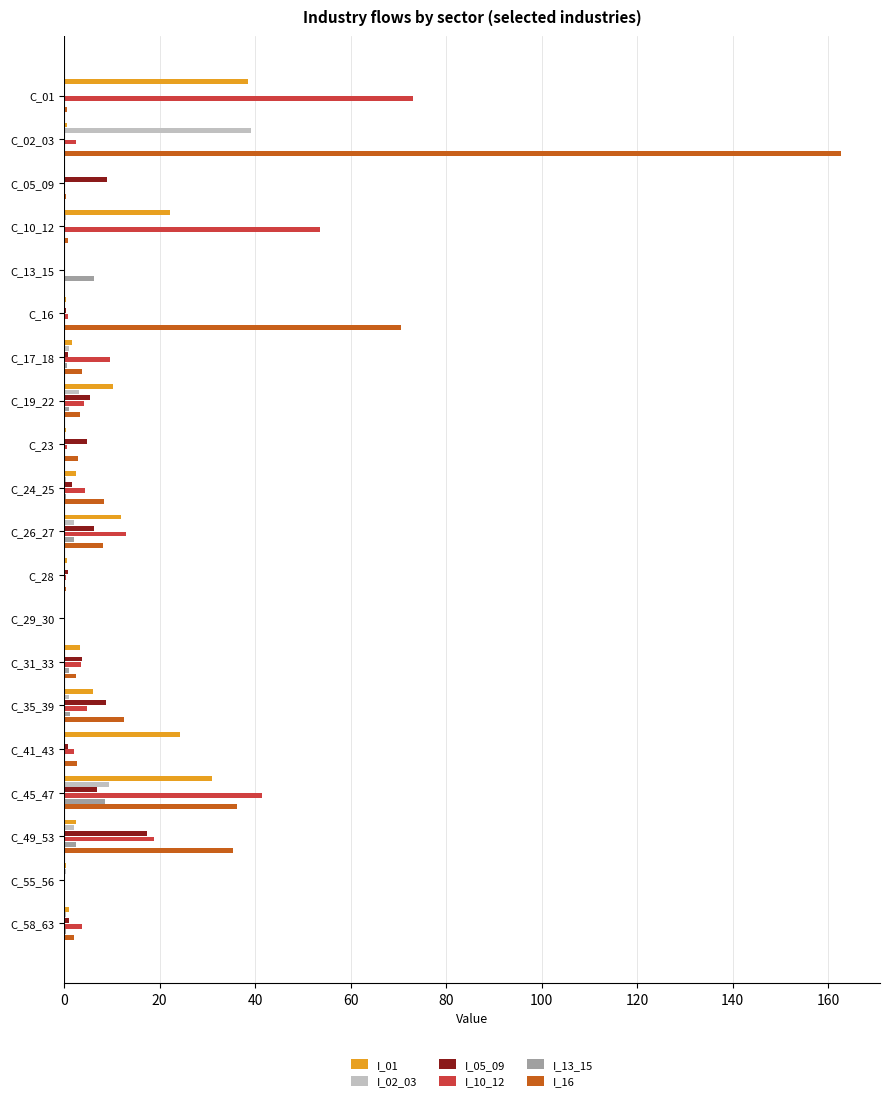

At which category is the sum across all series the highest?

C_02_03